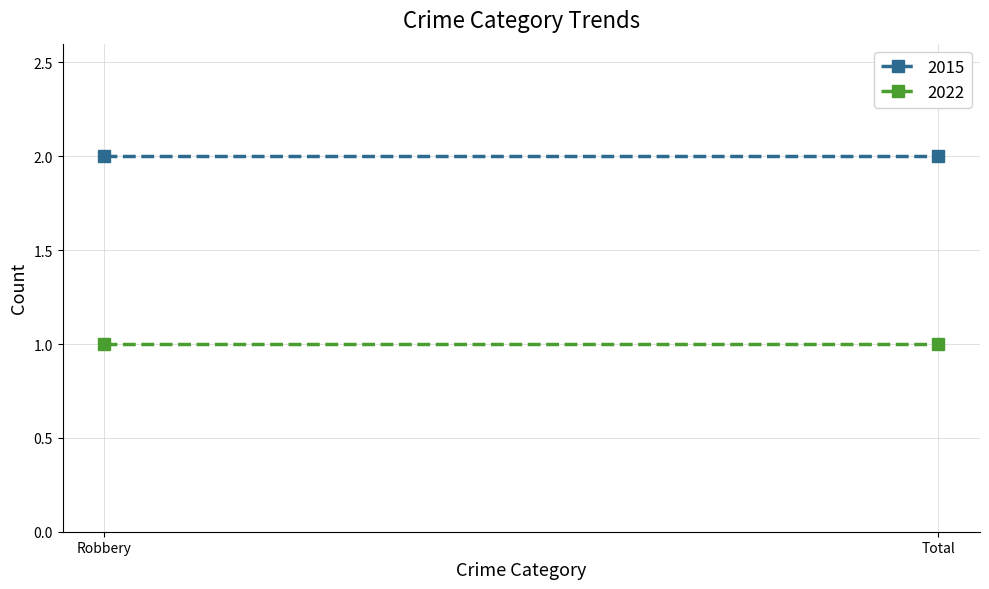

Reading right to left, extract all data points from this chart.

2015: 2	2
2022: 1	1